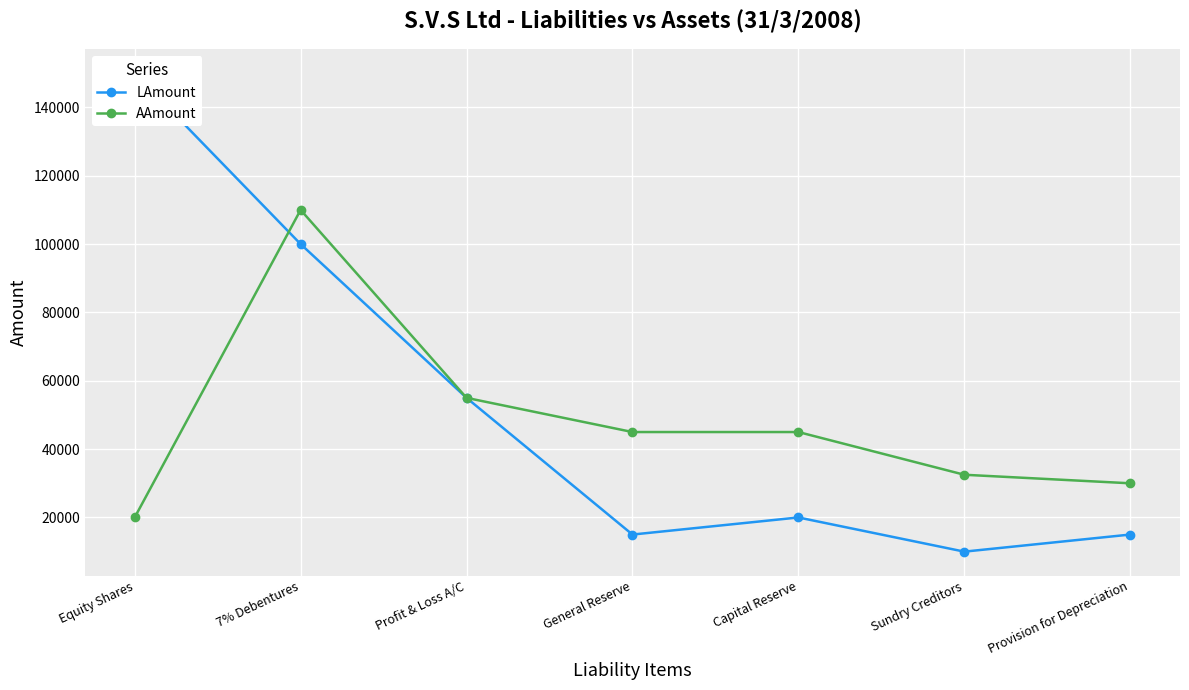

Which label corresponds to the smallest value in the chart?

Sundry Creditors